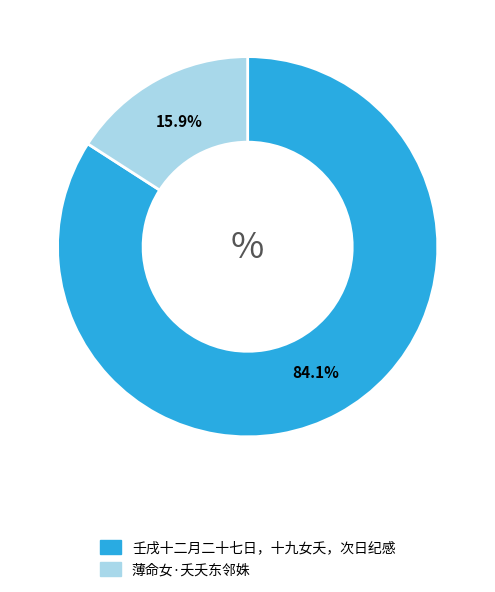

To the nearest percent, what is the combined percentage of 壬戌十二月二十七日，十九女夭，次日纪感 and 薄命女·夭夭东邻姝?

100%